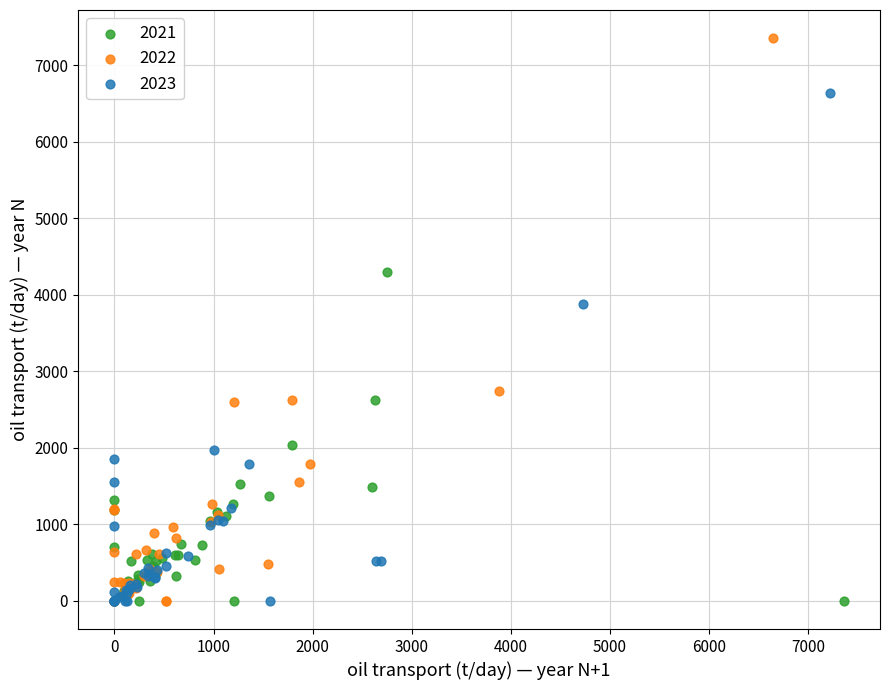

Which series has the widest spread of Y values?

2022